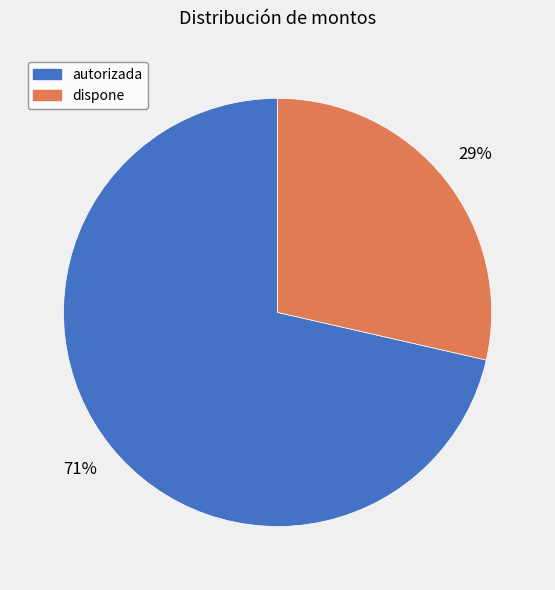

Does autorizada represent more than half of the total?

Yes